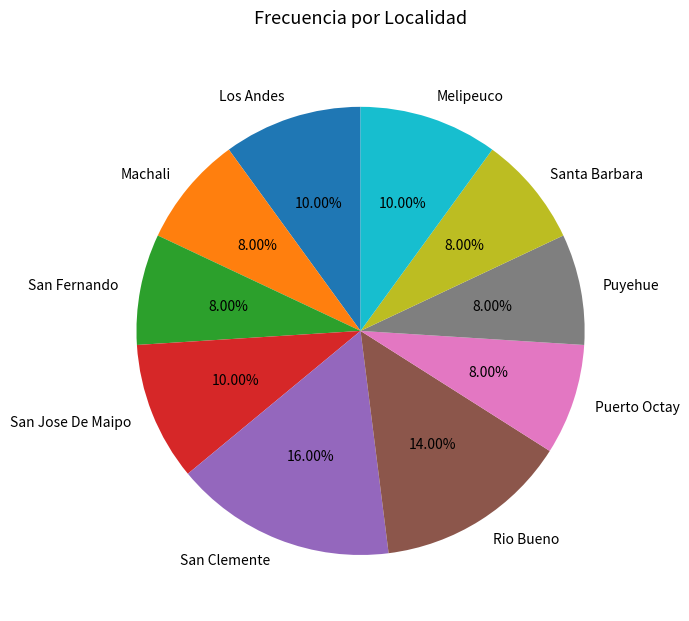

To the nearest percent, what percentage of the pie is Melipeuco?

10%